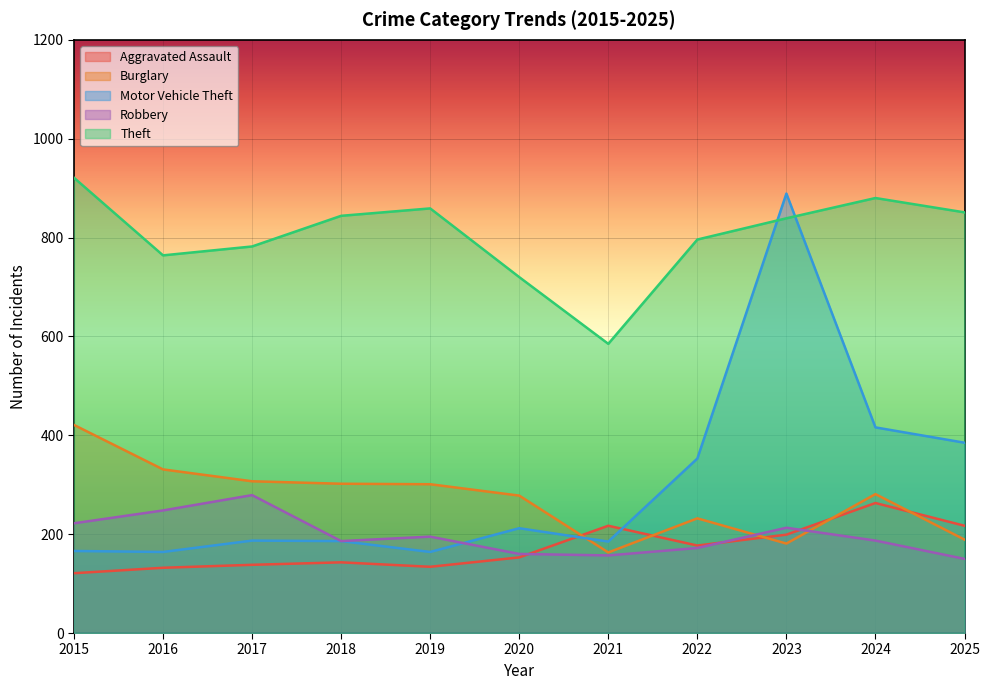

True or false: Robbery has more than 0 interior local peaks.

True